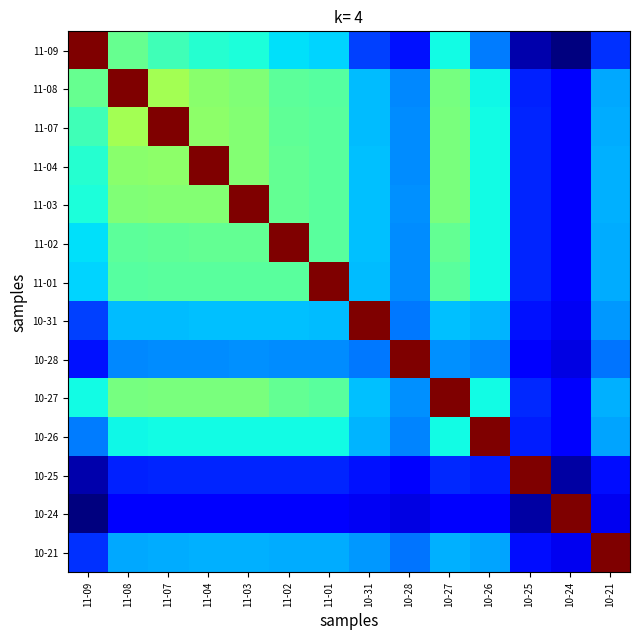

Rank the series at 10-21 from highest to lowest value.

10-21, 10-27, 11-03, 11-04, 11-02, 11-01, 11-07, 11-08, 10-26, 10-31, 10-28, 11-09, 10-25, 10-24